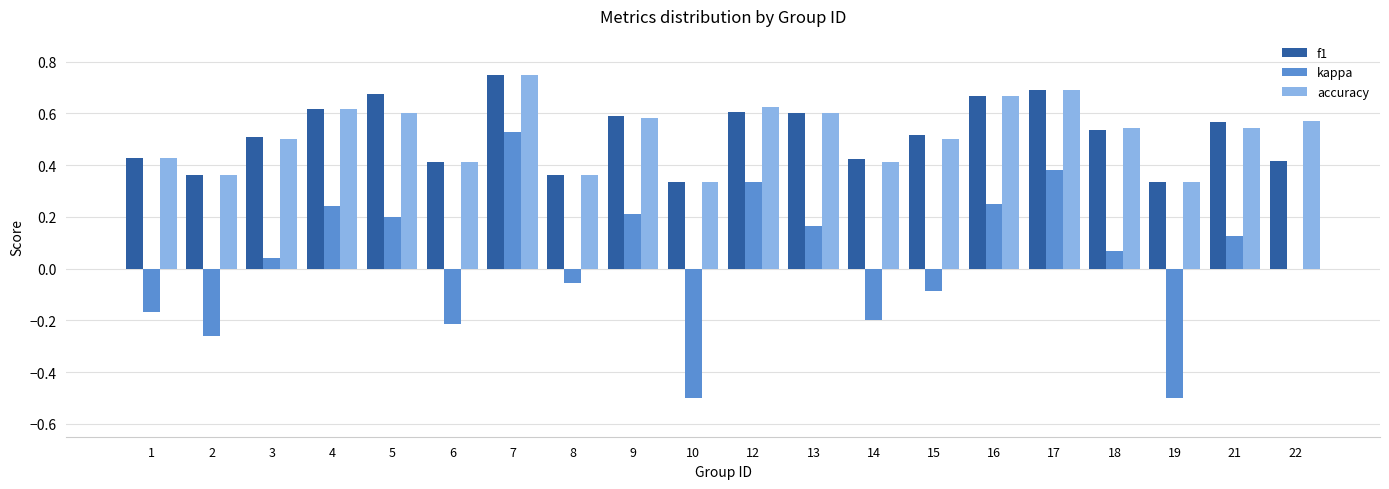

What is the sum of all accuracy values?

10.4